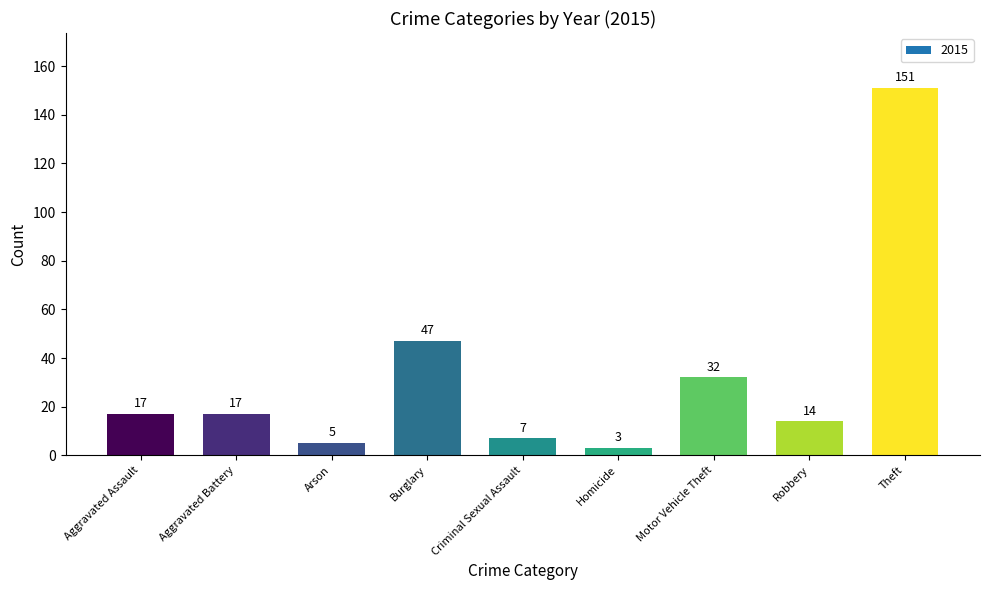

Between Theft and Homicide, which is larger?

Theft